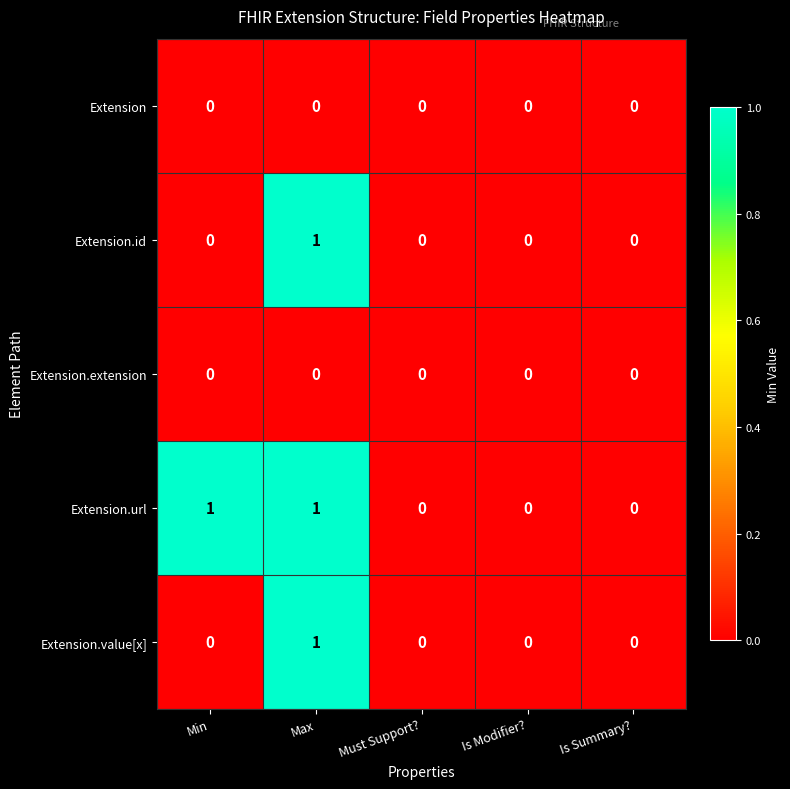

At which category is the sum across all series the highest?

Max